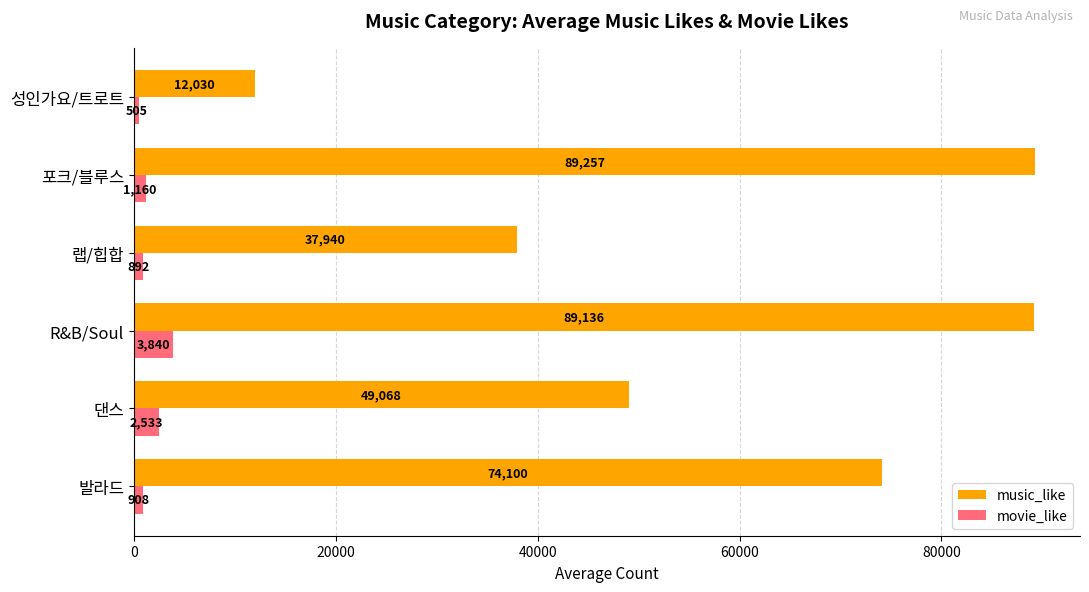

Which category has the lowest value across all series?

성인가요/트로트